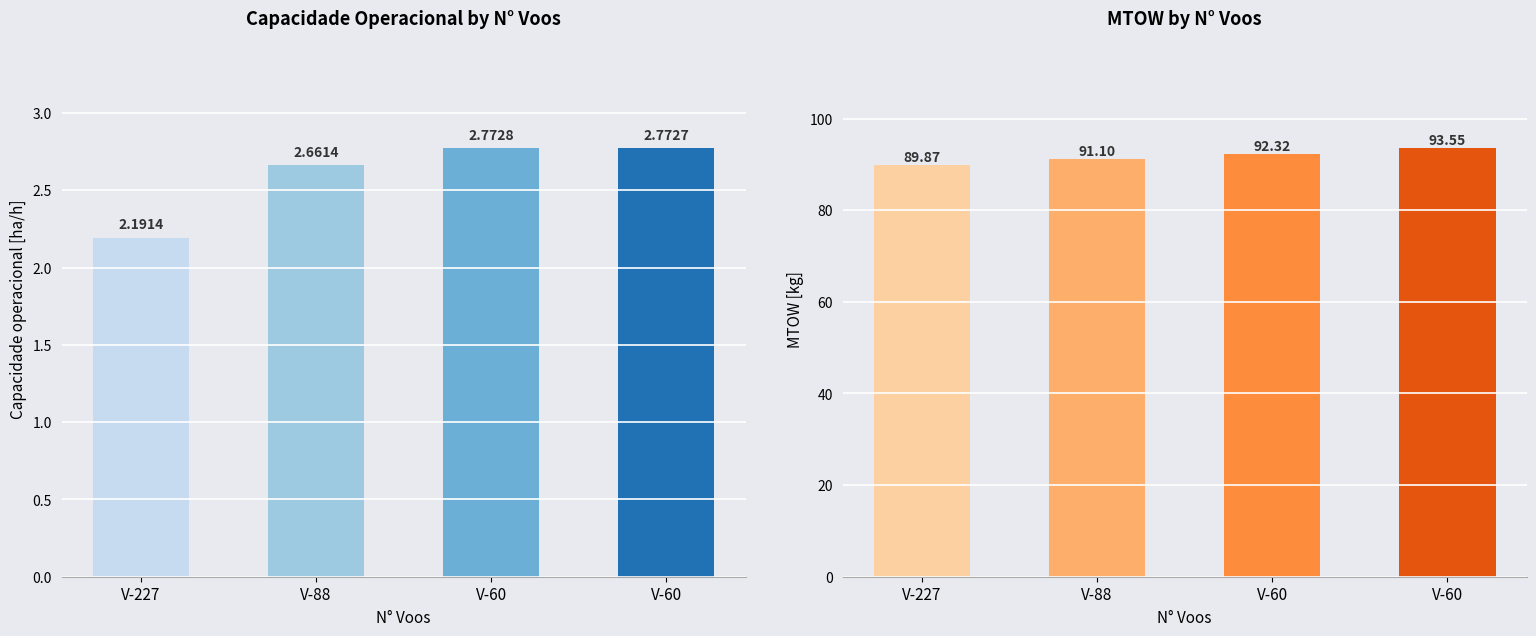

The value of Capacidade operacional [ha/h] at V-227 is 3.5. True or false?

False